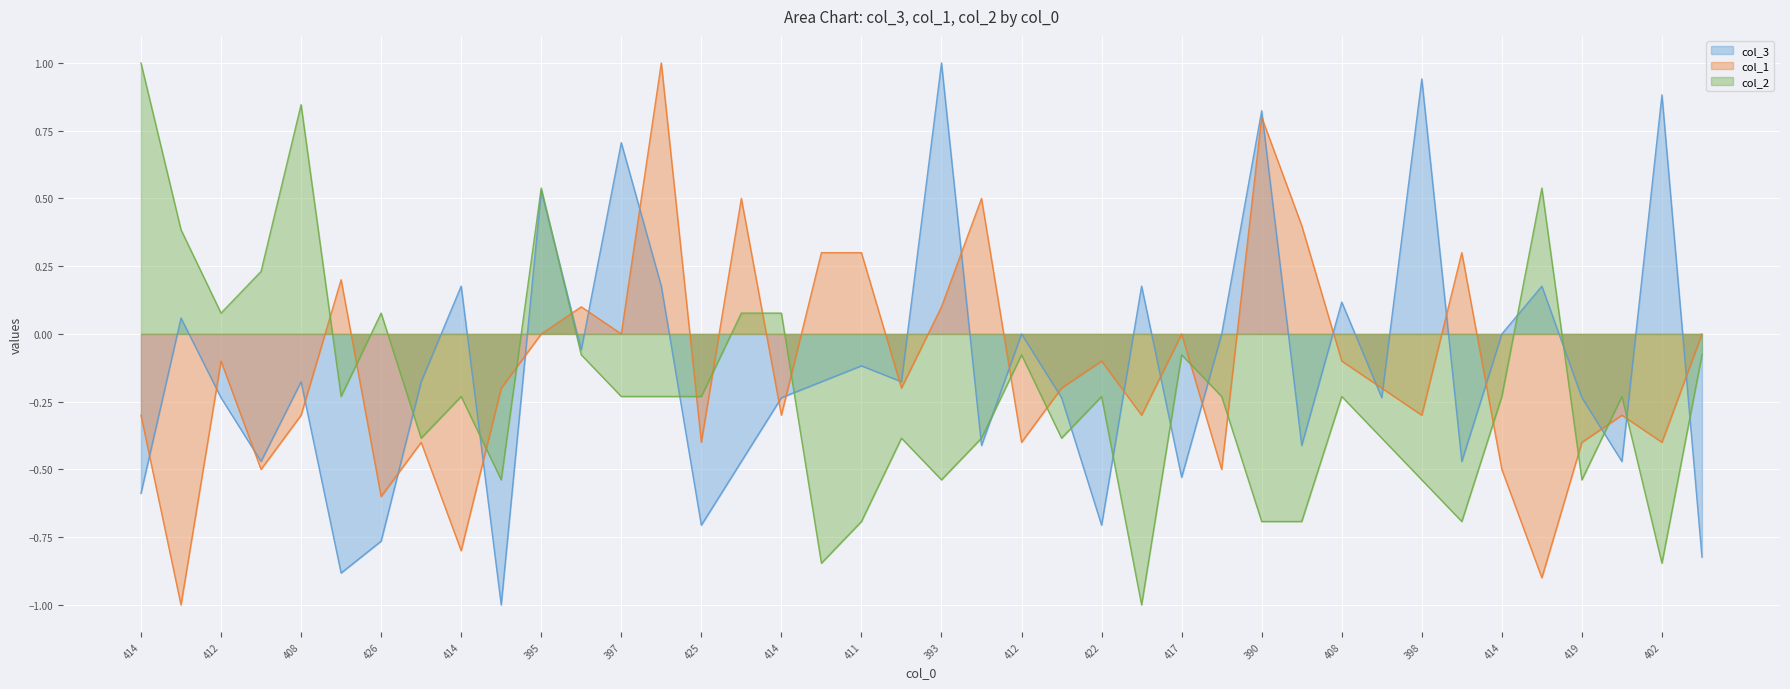

In col_1, how many points are lower than both neighbors (excluding endpoints)?

14